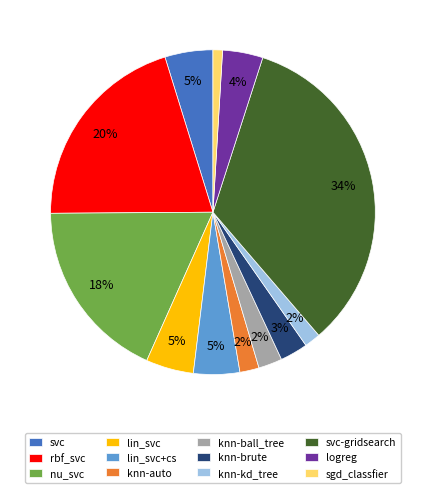

How many slices are in this pie chart?

12